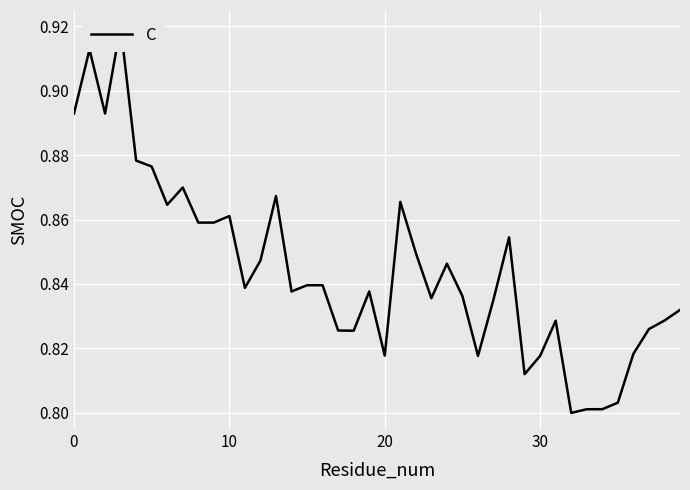

True or false: the data shows 1.3 at 27.

False